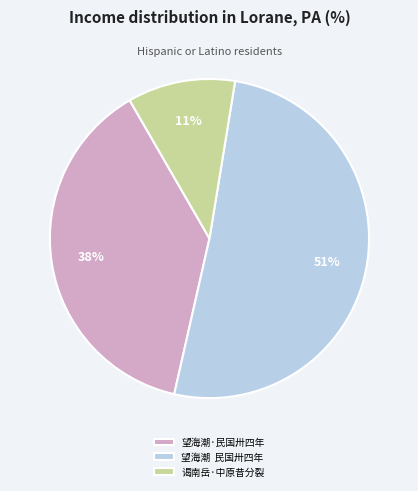

What percentage is the 望海潮 民国卅四年 slice, to the nearest percent?

51%